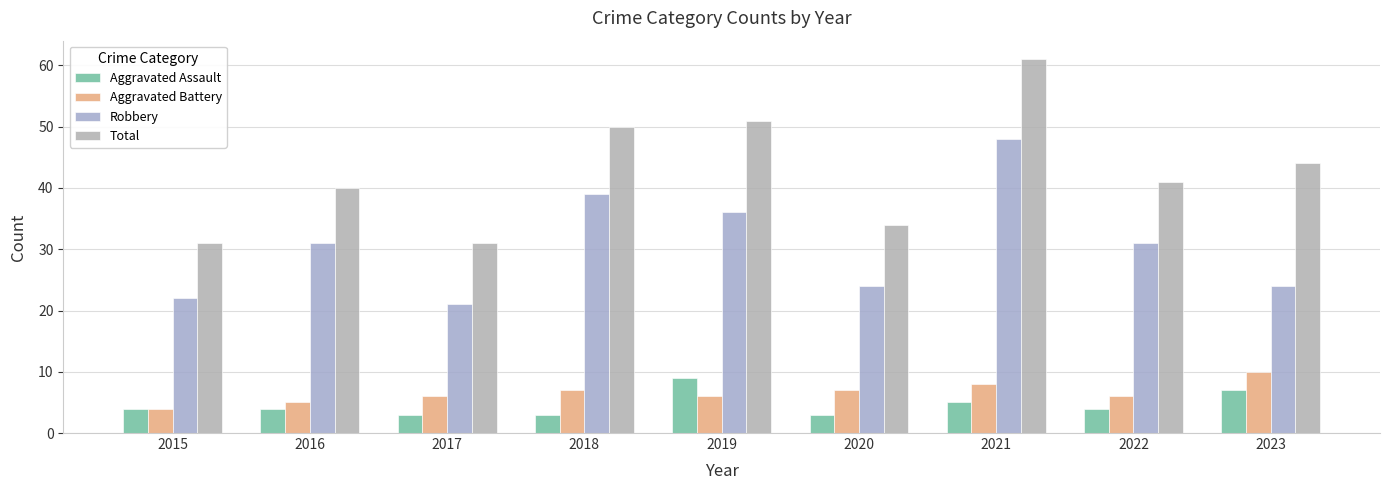

Rank the series at 2022 from lowest to highest value.

Aggravated Assault, Aggravated Battery, Robbery, Total